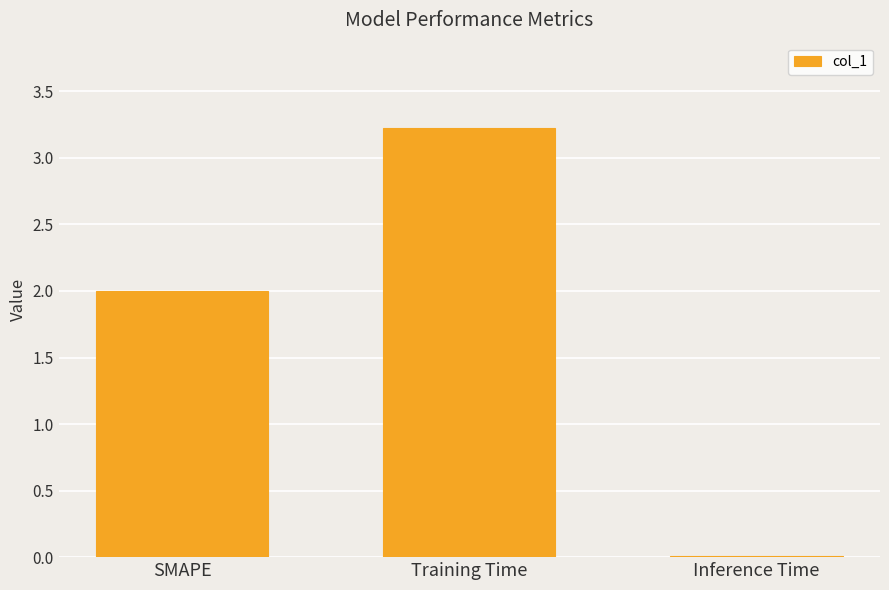

Read the value at Training Time.

3.2